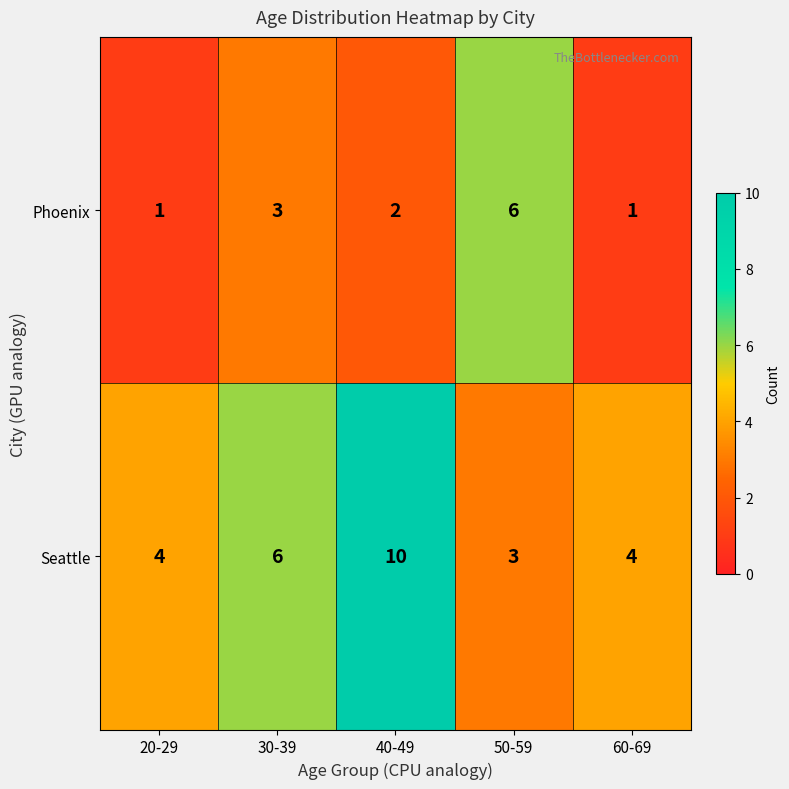

Count the number of data series in this chart.

2